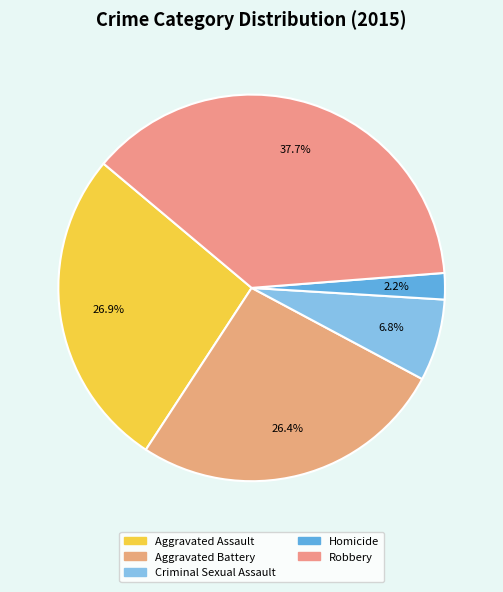

Do Criminal Sexual Assault and Robbery together represent more than half of the pie?

No